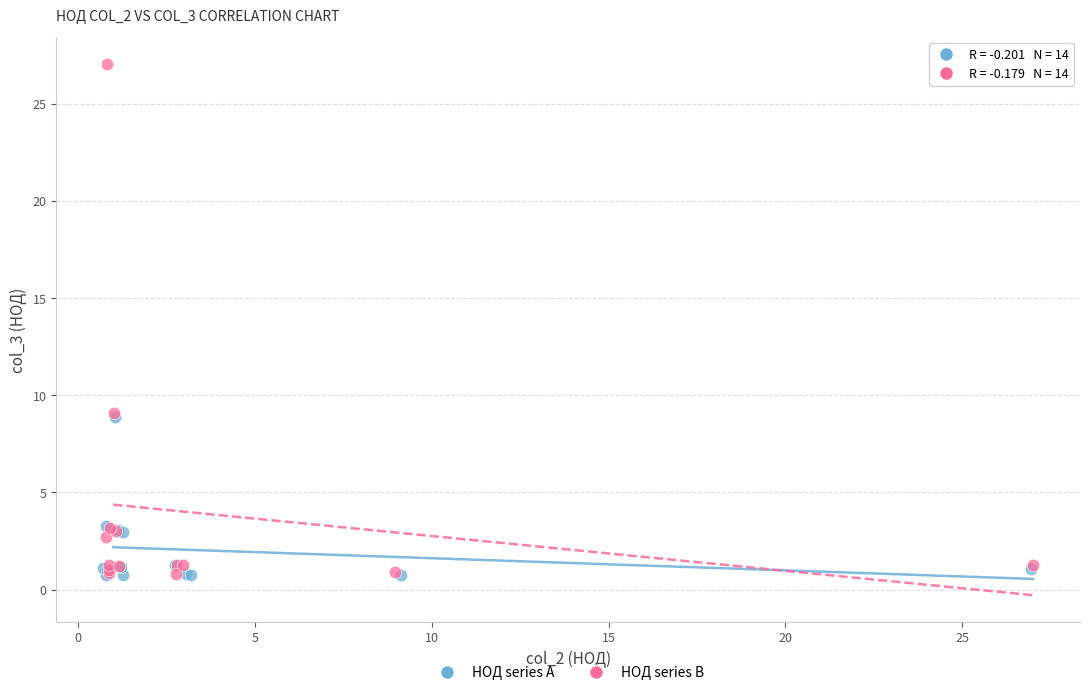

Which series has the largest Y range (max minus min)?

НОД series B